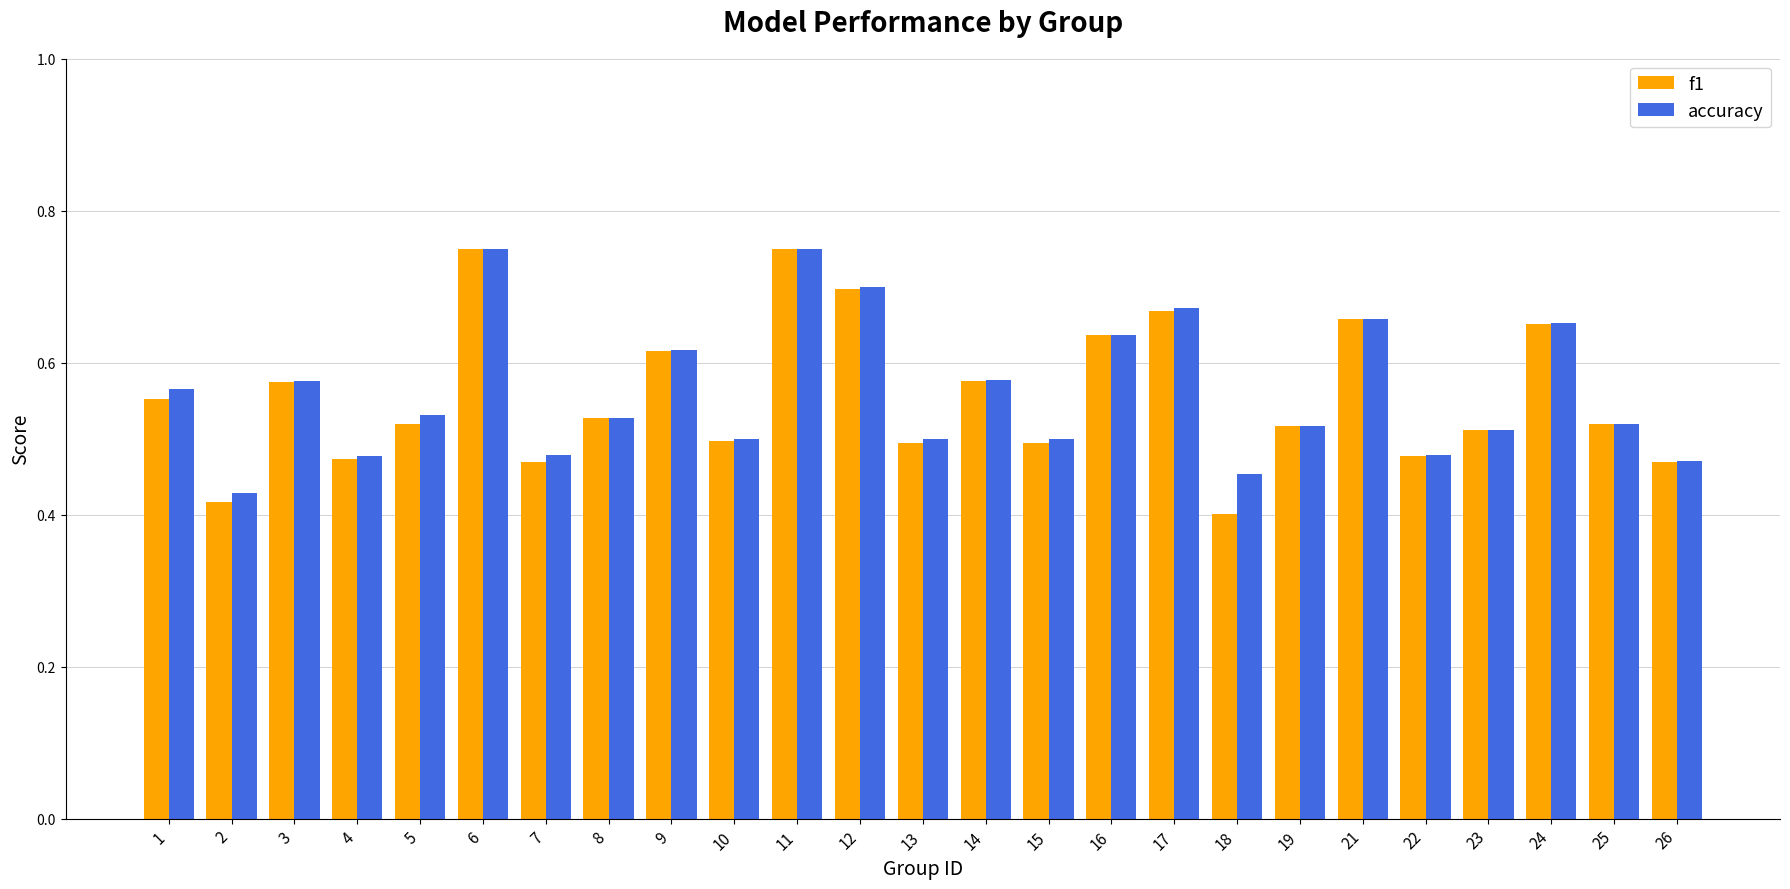

Which series has the widest spread of values?

f1